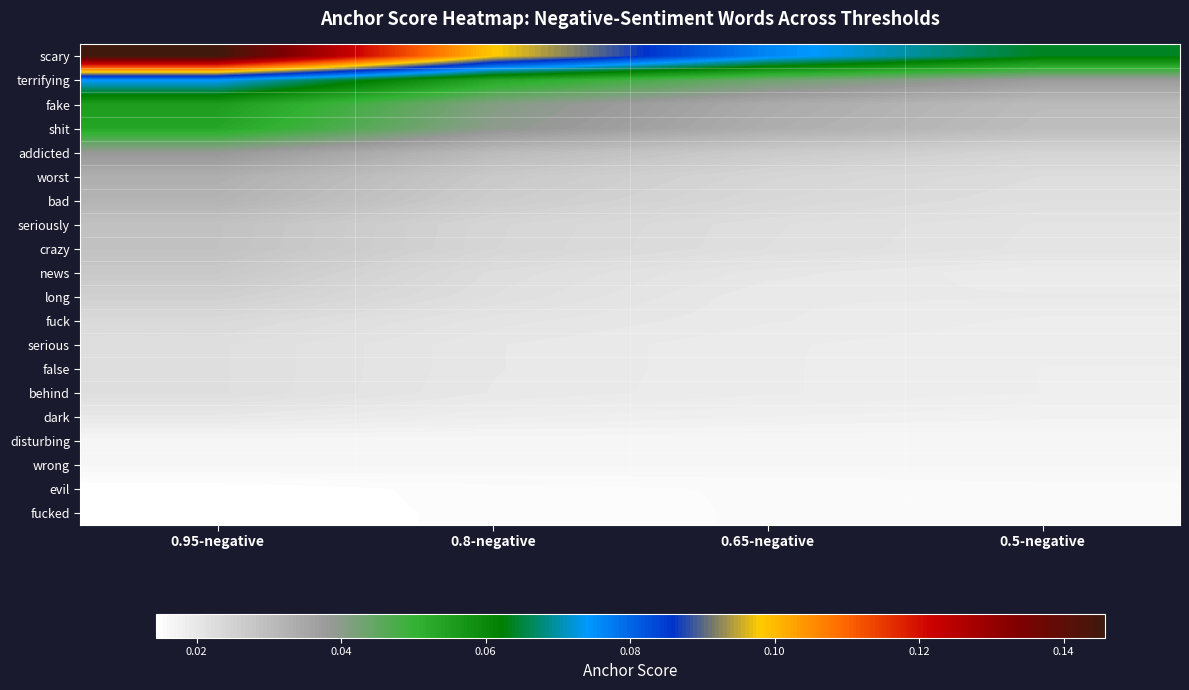

Count the number of data series in this chart.

20